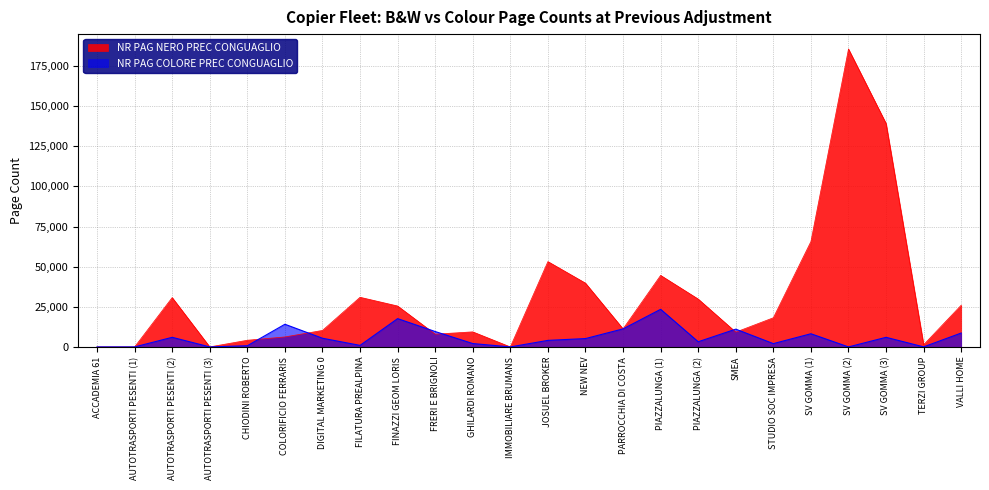

Reading right to left, extract all data points from this chart.

NR PAG NERO PREC CONGUAGLIO: VALLI HOME=26000	TERZI GROUP=1353	SV GOMMA (3)=139212	SV GOMMA (2)=185635	SV GOMMA (1)=65665	STUDIO SOC IMPRESA=18160	SMEA=9222	PIAZZALUNGA (2)=29826	PIAZZALUNGA (1)=44574	PARROCCHIA DI COSTA=11251	NEW NEV=39739	JOSUEL BROKER=53176	IMMOBILIARE BRUMANS=0	GHILARDI ROMANO=9379	FRERI E BRIGNOLI=7942	FINAZZI GEOM LORIS=25491	FILATURA PREALPINA=30934	DIGITAL MARKETING 0=10273	COLORIFICIO FERRARIS=6215	CHIODINI ROBERTO=4151	AUTOTRASPORTI PESENTI (3)=0	AUTOTRASPORTI PESENTI (2)=30737	AUTOTRASPORTI PESENTI (1)=0	ACCADEMIA 61=0
NR PAG COLORE PREC CONGUAGLIO: VALLI HOME=8651	TERZI GROUP=33	SV GOMMA (3)=5979	SV GOMMA (2)=0	SV GOMMA (1)=8199	STUDIO SOC IMPRESA=2056	SMEA=11066	PIAZZALUNGA (2)=3213	PIAZZALUNGA (1)=23433	PARROCCHIA DI COSTA=11236	NEW NEV=5194	JOSUEL BROKER=4068	IMMOBILIARE BRUMANS=0	GHILARDI ROMANO=2099	FRERI E BRIGNOLI=9576	FINAZZI GEOM LORIS=17629	FILATURA PREALPINA=950	DIGITAL MARKETING 0=5400	COLORIFICIO FERRARIS=14118	CHIODINI ROBERTO=735	AUTOTRASPORTI PESENTI (3)=0	AUTOTRASPORTI PESENTI (2)=5980	AUTOTRASPORTI PESENTI (1)=0	ACCADEMIA 61=0